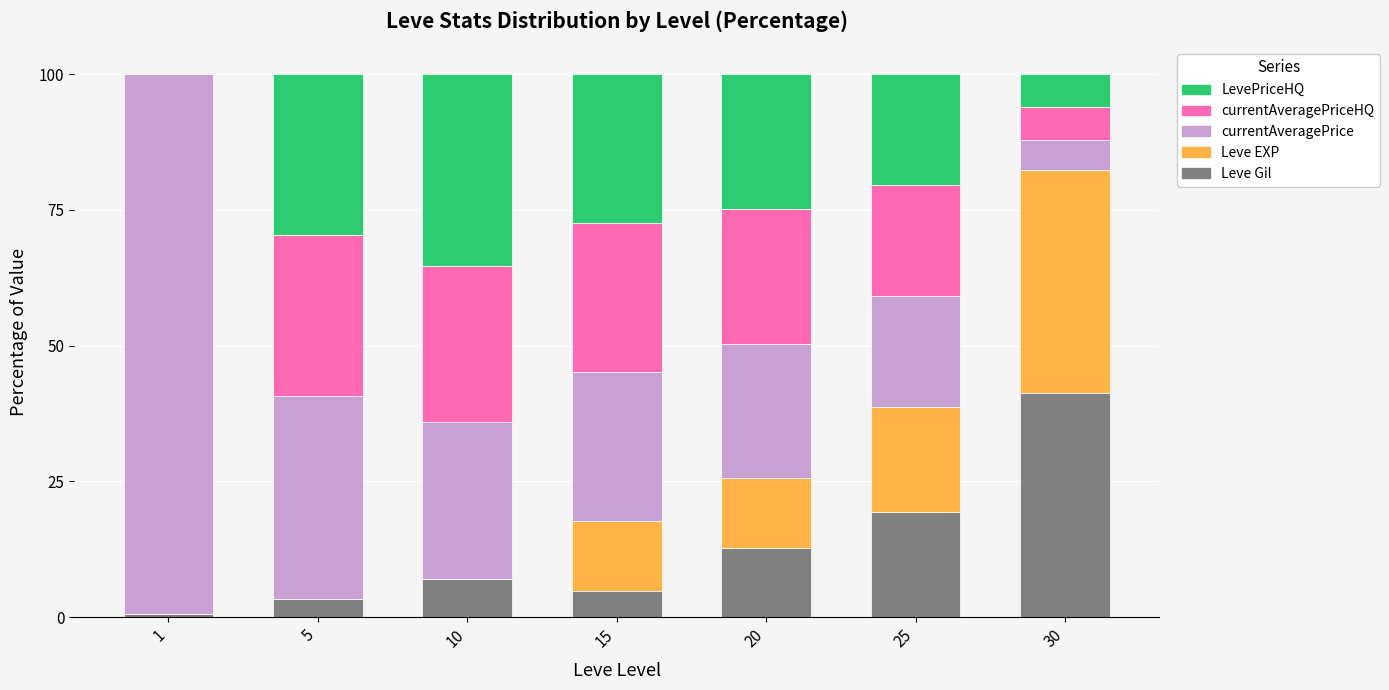

What is the highest value of the Leve Gil series?

41.2